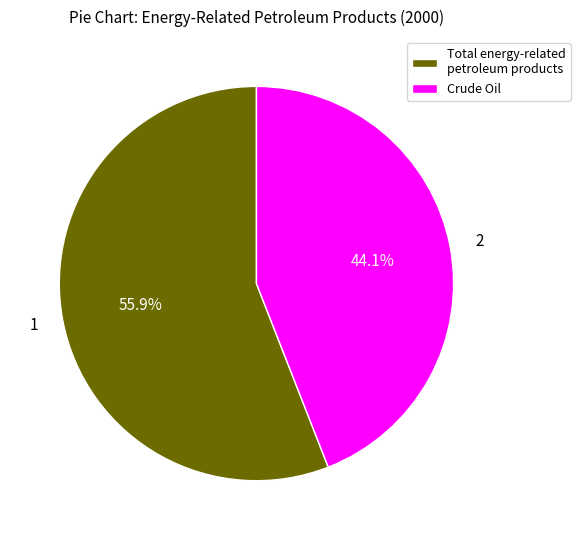

Which category has the biggest portion of the pie?

Total energy-related petroleum products